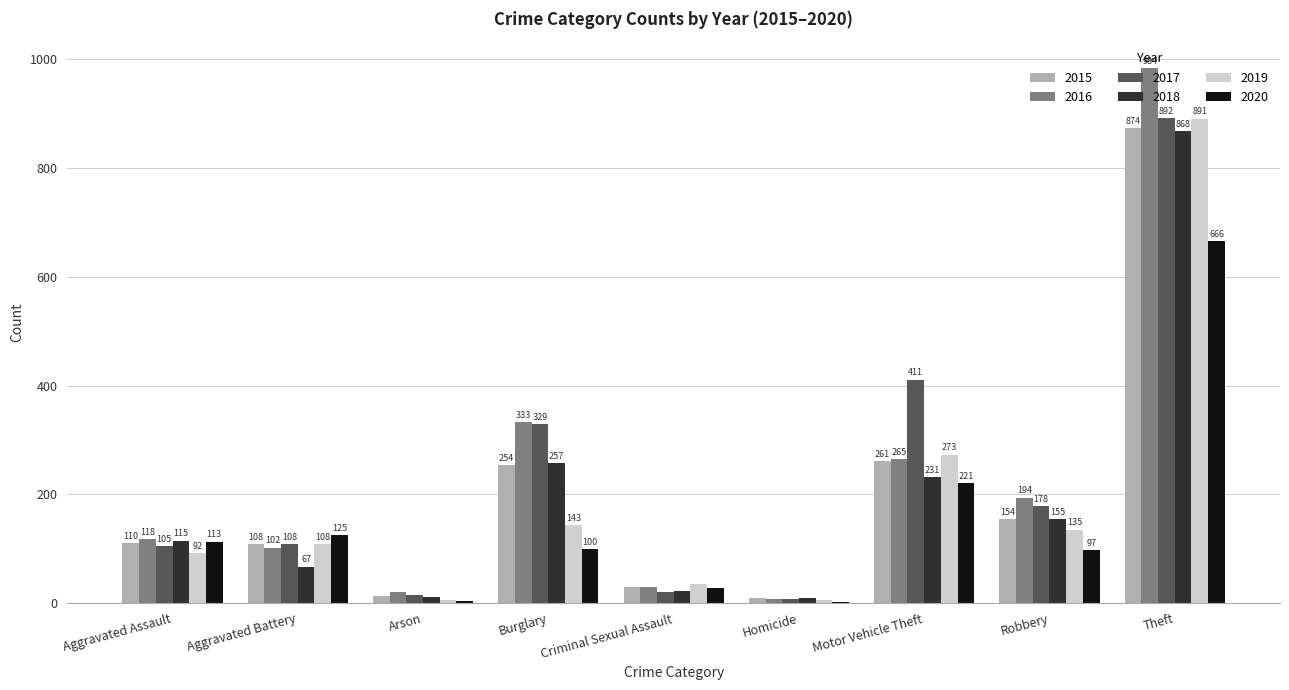

Where is 2015 nearest to the value 441?

Motor Vehicle Theft